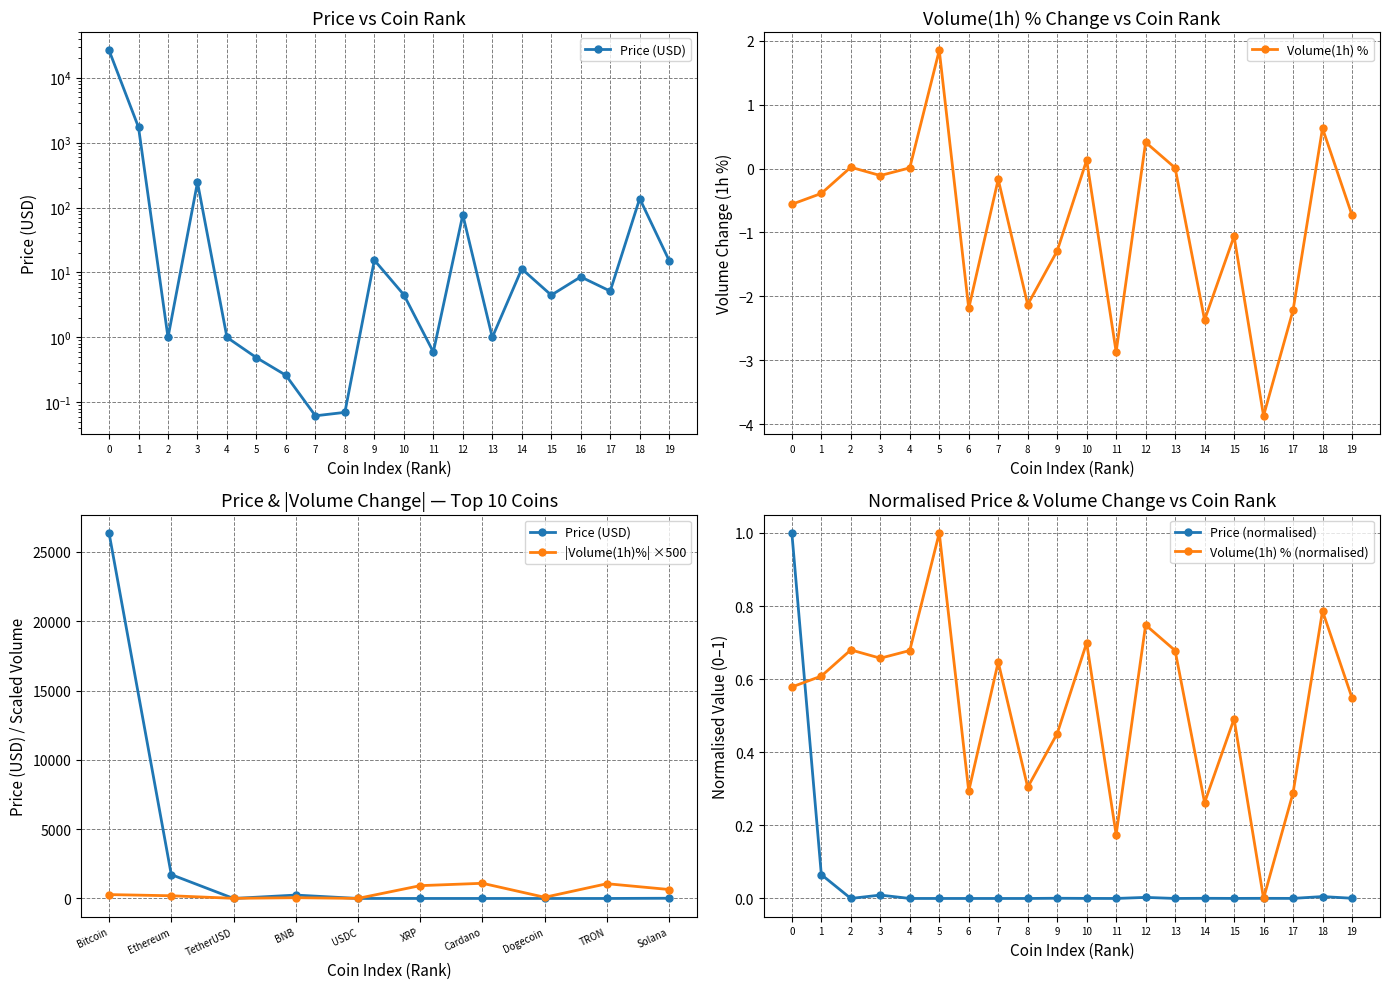

True or false: Volume(1h) has more than 2 points higher than both neighbors.

True